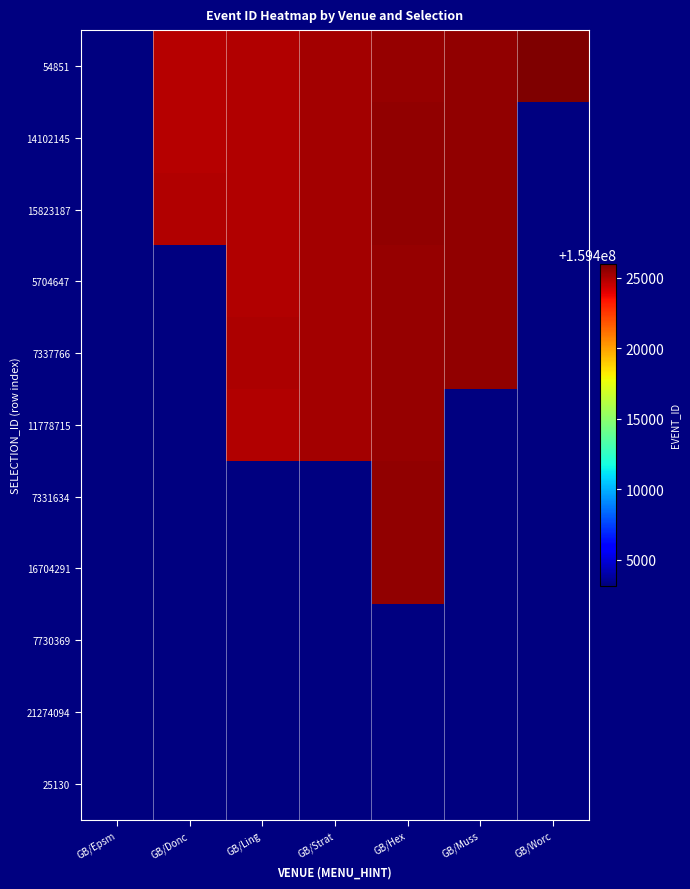

How many values in the 7337766 series exceed 159425188?

2